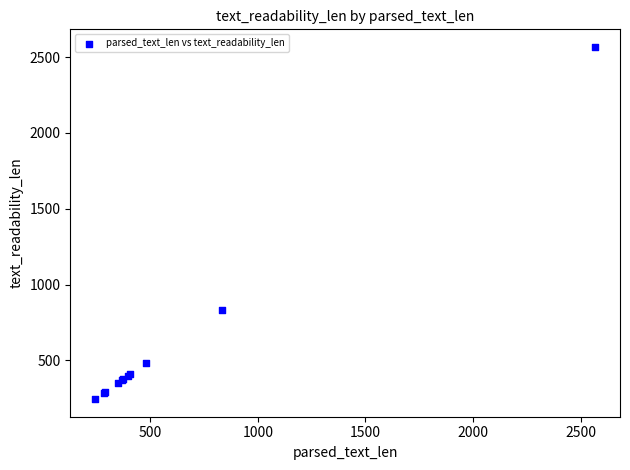

What Y value in the scatter plot is closest to 1405?

835